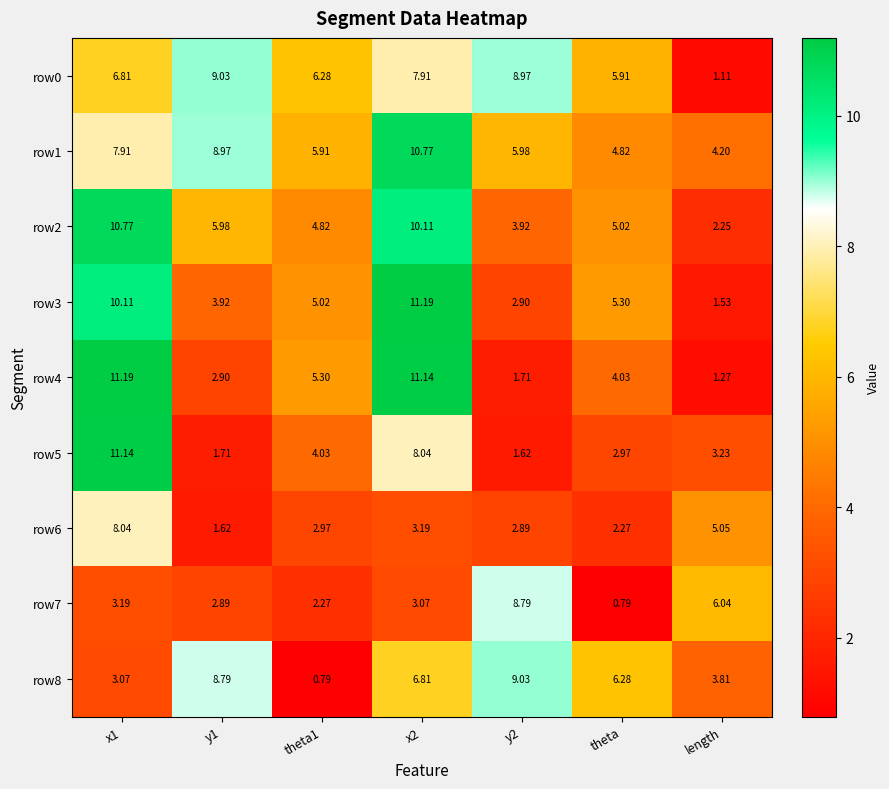

At which label is row0 closest to 5?

theta